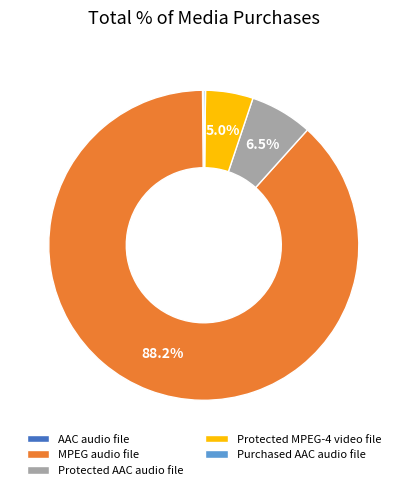

What is the largest slice in the pie chart?

MPEG audio file